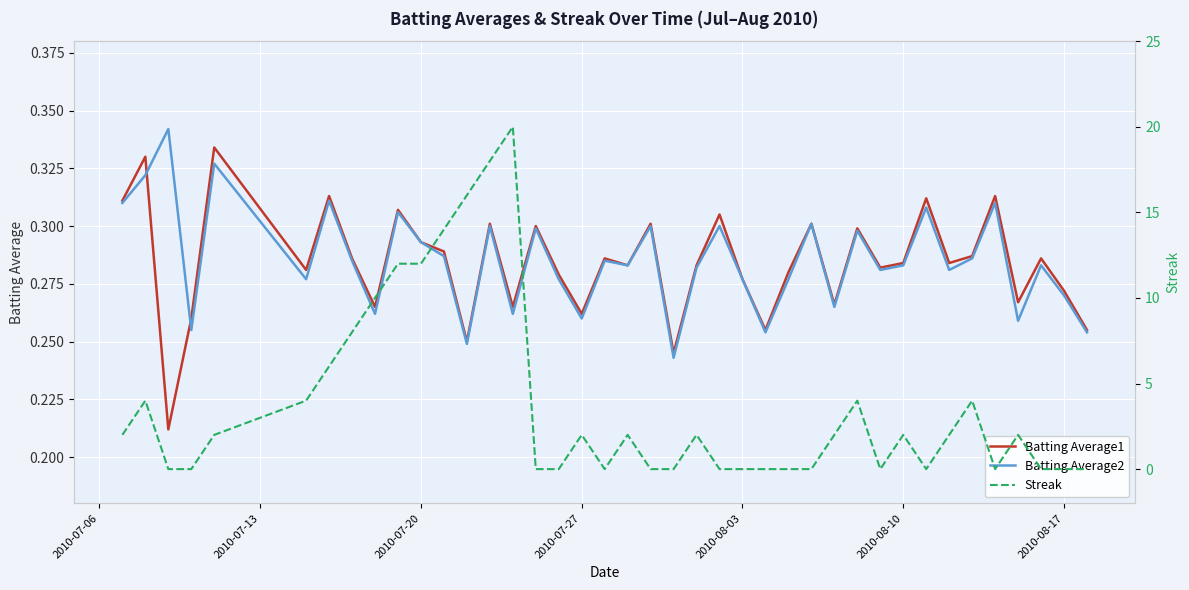

Is this an area chart (filled region under the line)?

No